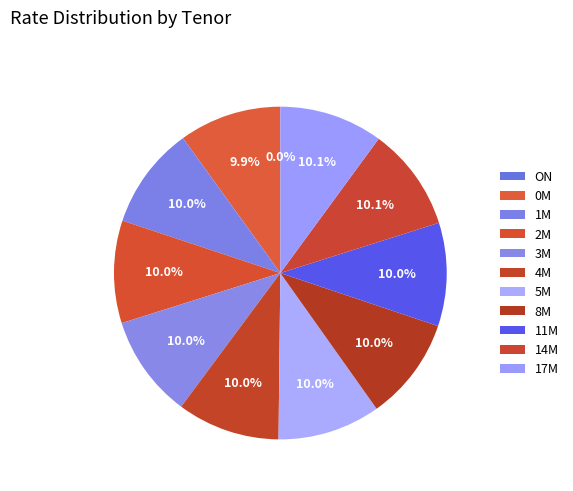

To the nearest percent, what is the difference between the 14M and ON slice percentages?

10%